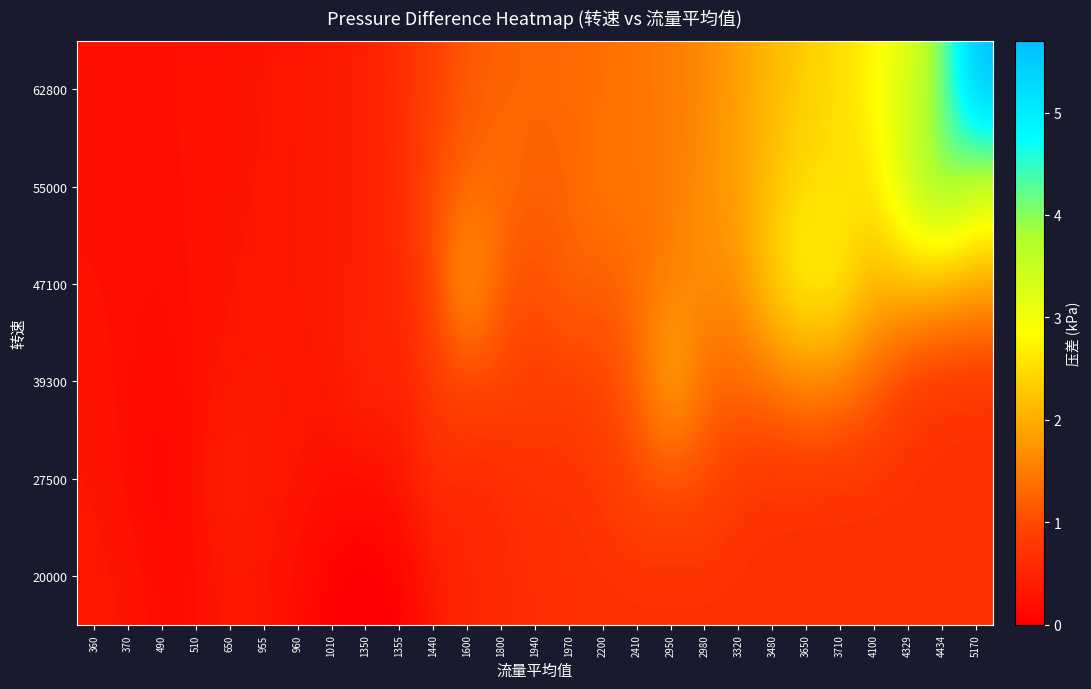

Reading right to left, what are all the values shown in this chart?

20000: 5170=0.7	4434=0.7	4329=0.7	4100=0.7	3710=0.7	3650=0.7	3480=0.7	3320=0.7	2980=0.7	2950=0.7	2410=0.7	2200=0.7	1970=0.7	1940=0.6	1800=0.6	1600=0.5	1440=0.3	1355=0.0	1350=0.0	1010=0.0	960=0.2	955=0.3	650=0.3	510=0.2	490=0.2	370=0.3	360=0.3
27500: 5170=0.7	4434=0.7	4329=0.7	4100=0.7	3710=0.7	3650=0.7	3480=0.7	3320=0.8	2980=1.0	2950=1.1	2410=1.0	2200=0.8	1970=0.7	1940=0.7	1800=0.6	1600=0.6	1440=0.7	1355=0.3	1350=0.2	1010=0.2	960=0.3	955=0.3	650=0.5	510=0.2	490=0.0	370=0.2	360=0.3
39300: 5170=0.7	4434=0.7	4329=0.8	4100=1.2	3710=1.5	3650=1.6	3480=1.4	3320=1.3	2980=1.3	2950=2.1	2410=1.2	2200=1.0	1970=0.9	1940=0.8	1800=1.0	1600=0.9	1440=0.8	1355=0.4	1350=0.6	1010=0.3	960=0.3	955=0.4	650=0.3	510=0.2	490=0.2	370=0.2	360=0.3
47100: 5170=1.9	4434=2.0	4329=2.2	4100=2.1	3710=2.7	3650=2.8	3480=2.4	3320=1.7	2980=1.7	2950=1.5	2410=1.4	2200=1.2	1970=1.3	1940=1.0	1800=1.2	1600=2.0	1440=0.9	1355=0.6	1350=0.4	1010=0.4	960=0.3	955=0.3	650=0.3	510=0.2	490=0.2	370=0.2	360=0.2
55000: 5170=3.5	4434=4.2	4329=3.5	4100=2.6	3710=2.5	3650=2.5	3480=2.2	3320=1.9	2980=1.7	2950=1.5	2410=1.4	2200=1.5	1970=1.2	1940=1.2	1800=1.4	1600=1.3	1440=1.0	1355=0.6	1350=0.4	1010=0.4	960=0.3	955=0.3	650=0.3	510=0.2	490=0.2	370=0.2	360=0.2
62800: 5170=5.7	4434=4.0	4329=3.3	4100=2.8	3710=2.5	3650=2.3	3480=2.1	3320=1.9	2980=1.6	2950=1.5	2410=1.4	2200=1.4	1970=1.3	1940=1.3	1800=1.3	1600=1.1	1440=0.9	1355=0.6	1350=0.4	1010=0.4	960=0.3	955=0.3	650=0.3	510=0.2	490=0.2	370=0.2	360=0.2